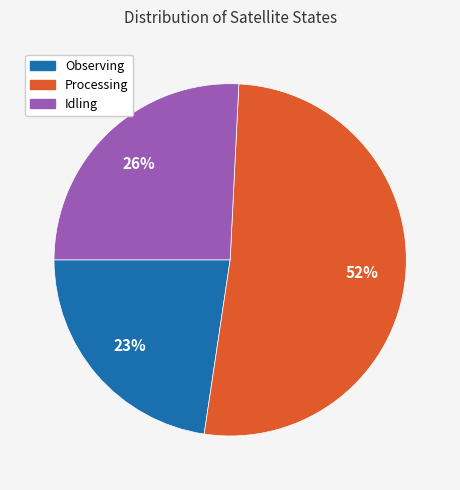

How many segments does this pie chart have?

3